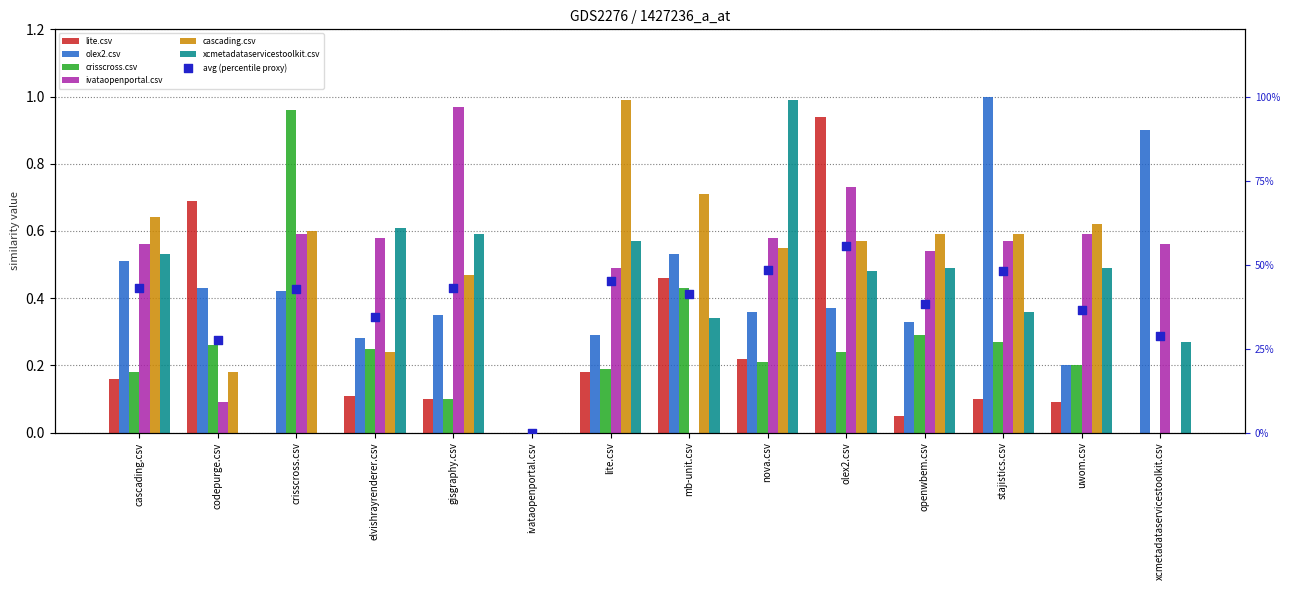

At how many categories does at least one series exceed 0?

13